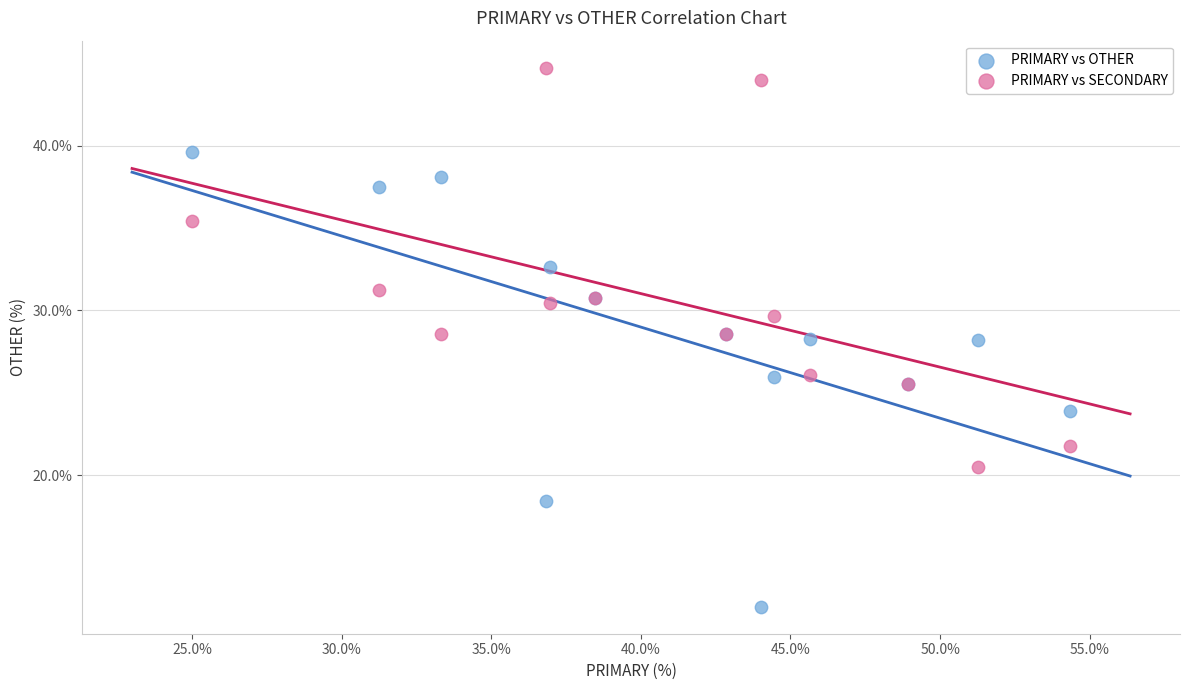

What are all the series names shown in the legend?

PRIMARY vs OTHER, PRIMARY vs SECONDARY